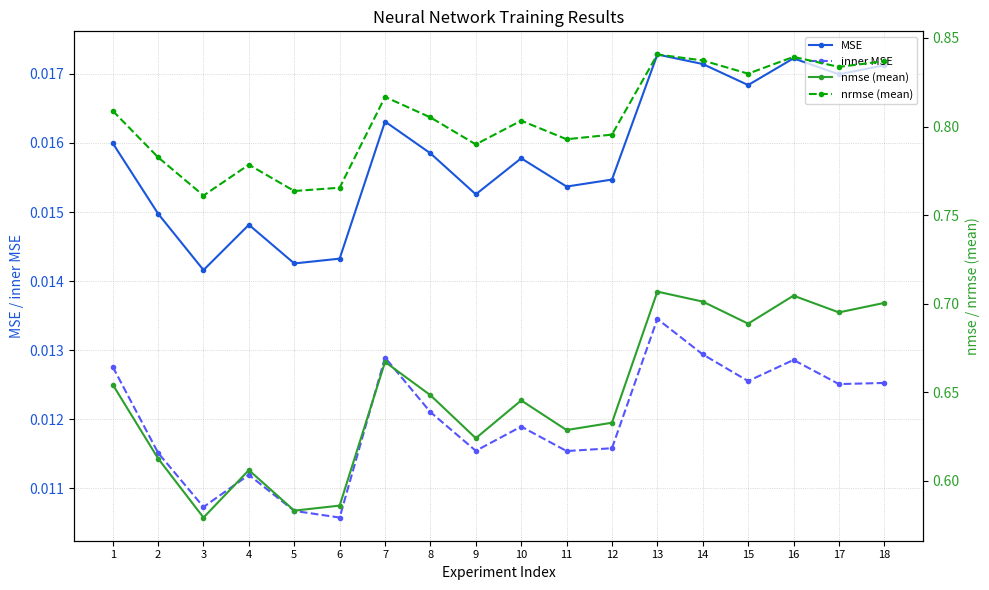

What is the value of the nmse (mean) point at the 10th from the left?

0.6